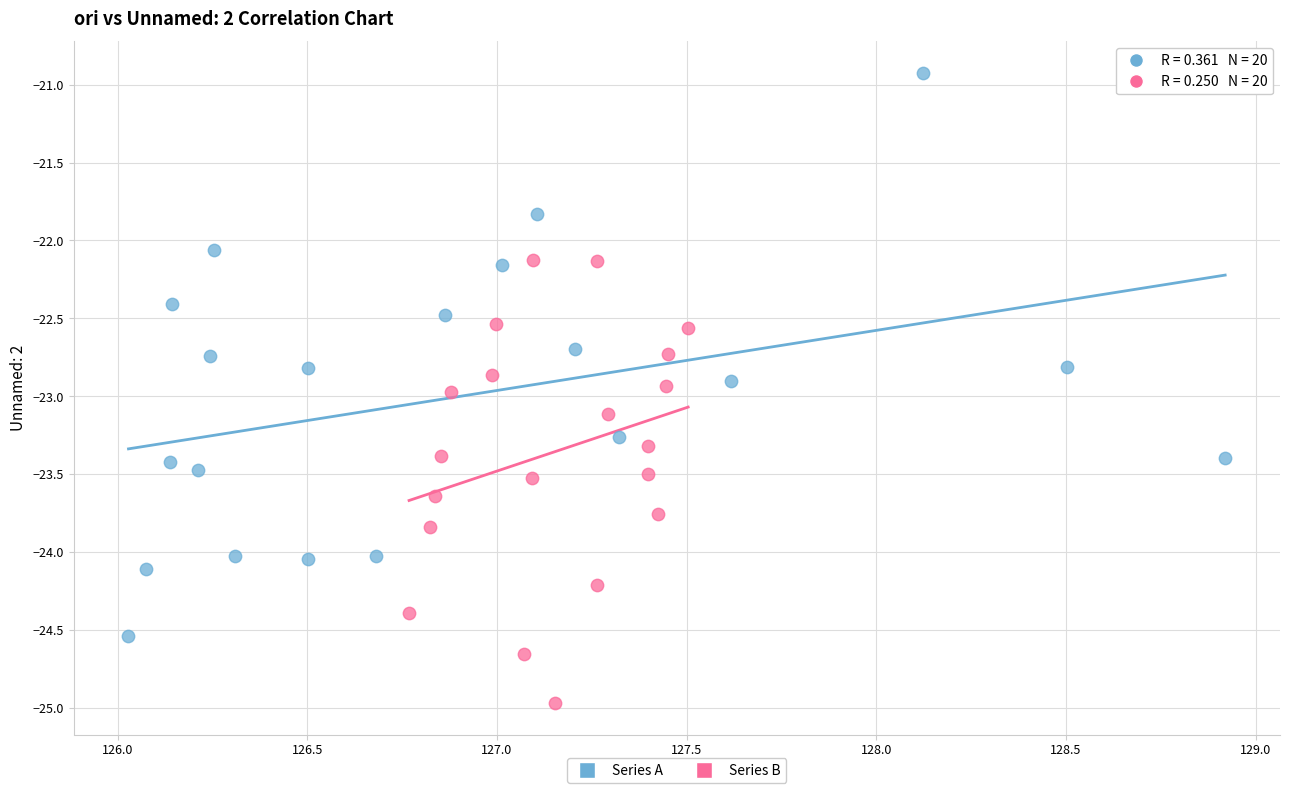

What are all the series names shown in the legend?

Series A, Series B